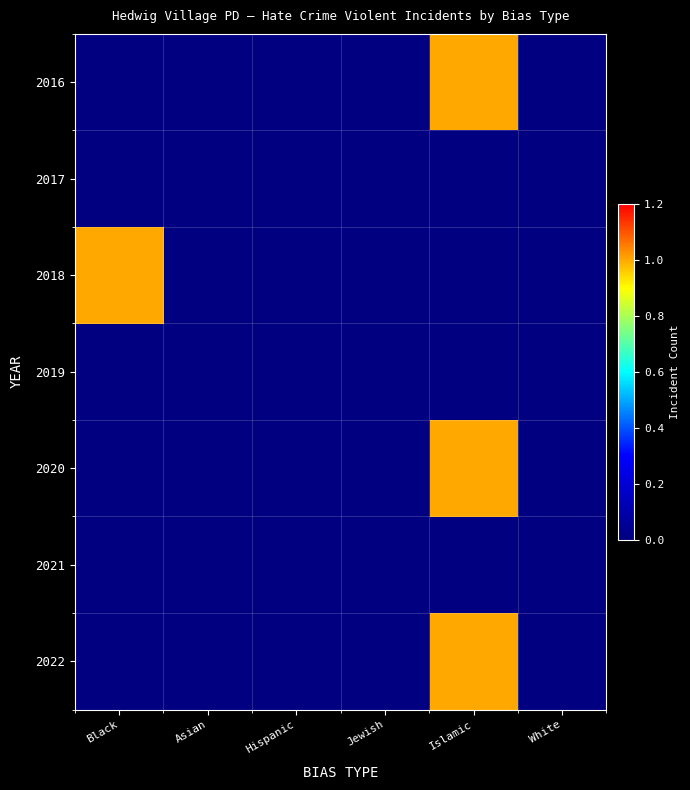

Rank the series at Black from lowest to highest value.

2016, 2017, 2019, 2020, 2021, 2022, 2018